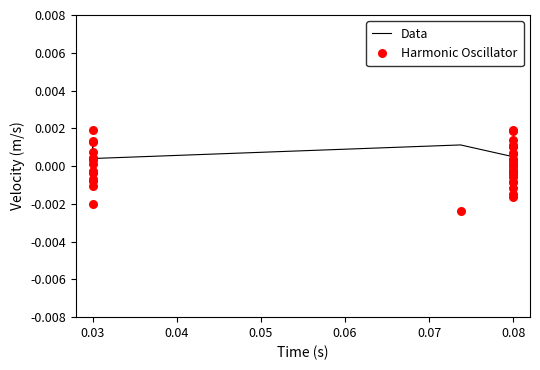

Which series reaches the minimum Y coordinate?

Harmonic Oscillator